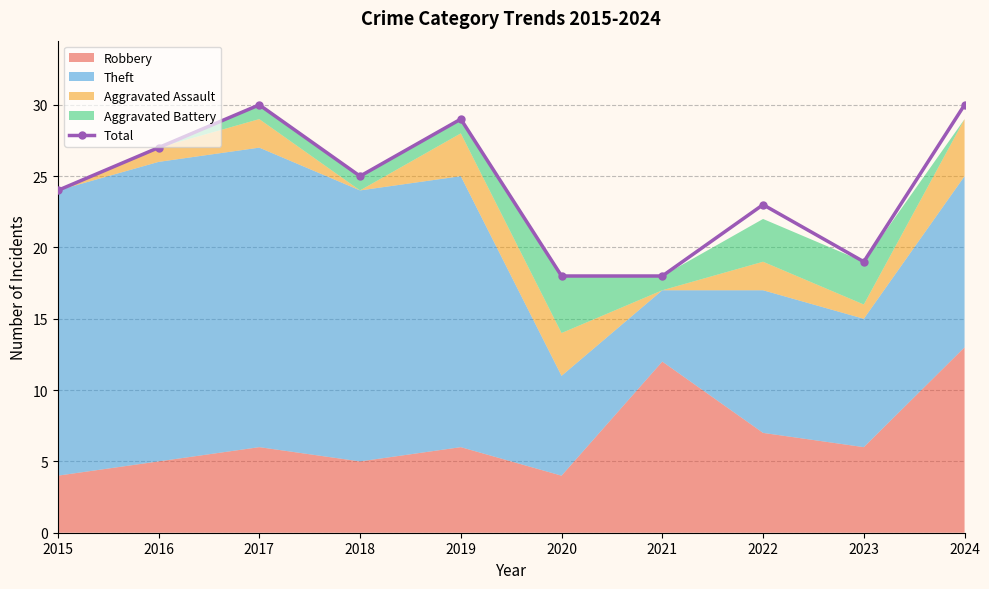

Rank the categories by value from lowest to highest.

2020, 2021, 2023, 2022, 2015, 2018, 2016, 2019, 2017, 2024